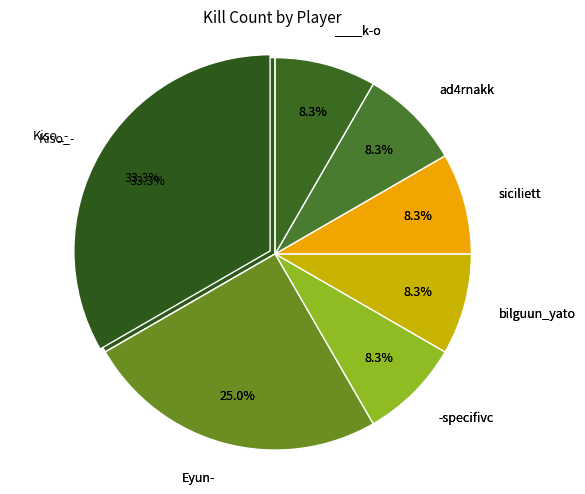

How much of the chart is everything except siciliett?

91.7%